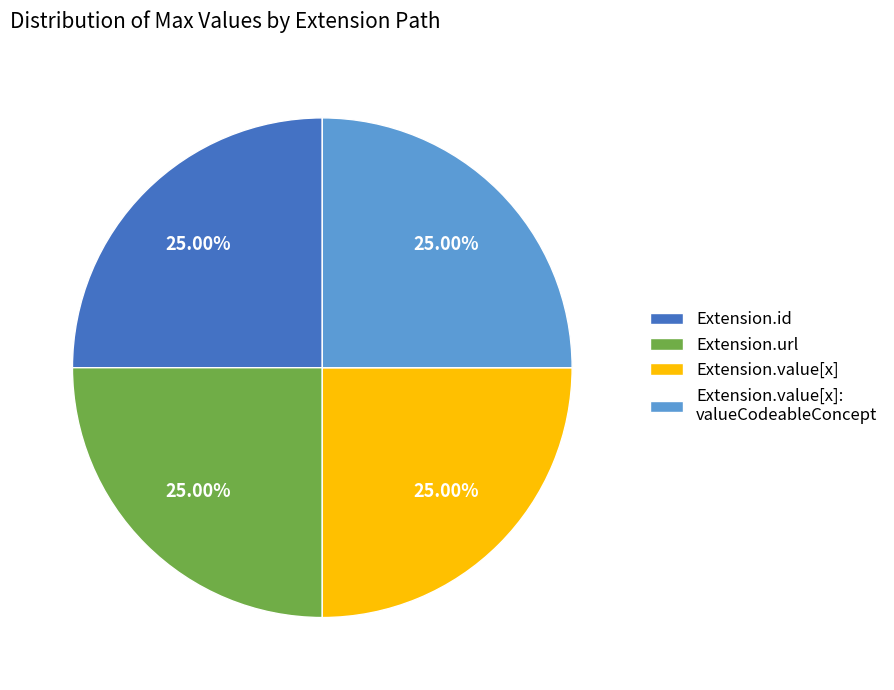

Is there a majority slice in this chart?

No